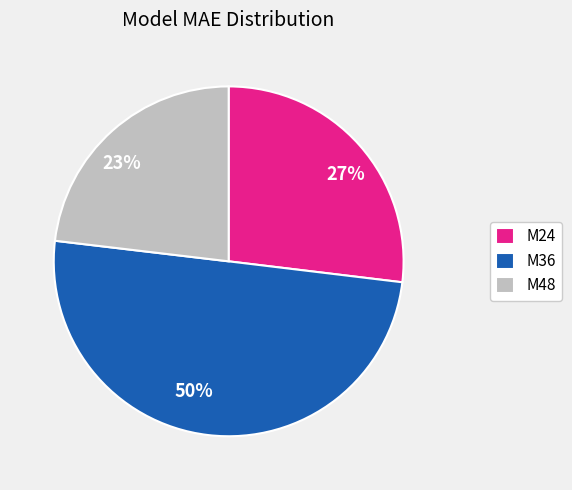

True or false: M24 accounts for 27% of the total.

True